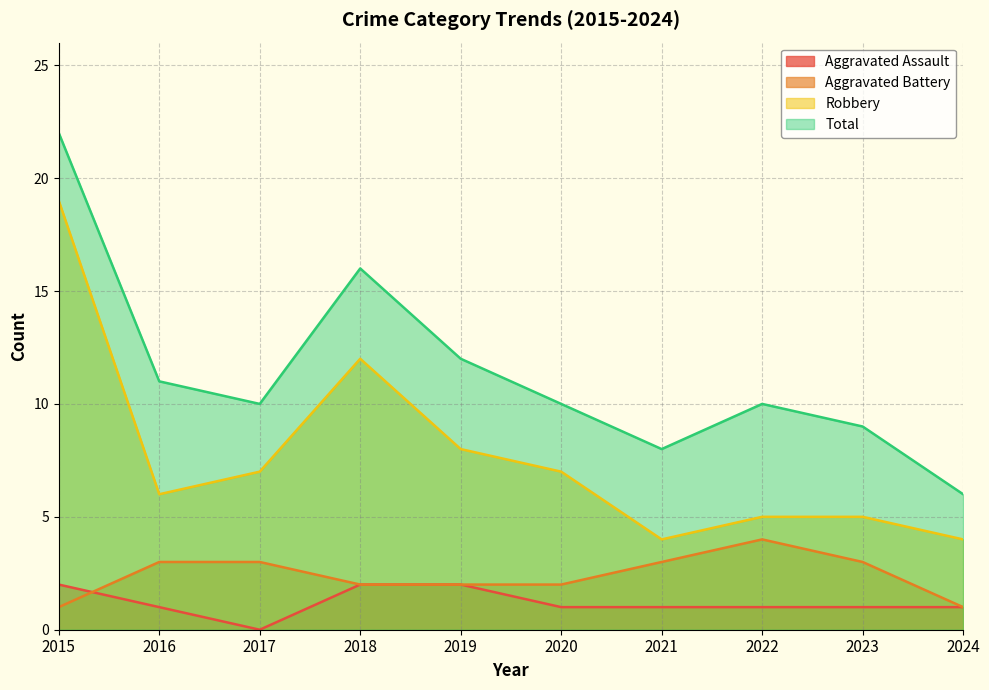

What are all the series names shown in the legend?

Aggravated Assault, Aggravated Battery, Robbery, Total